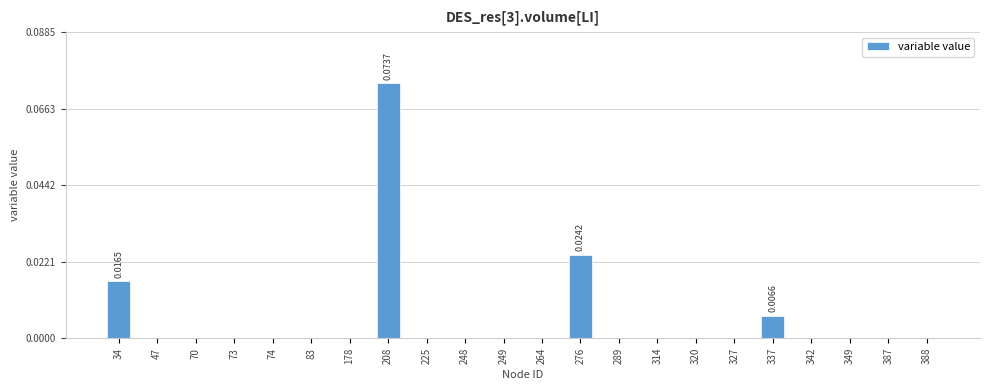

Between 264 and 337, which is larger?

337